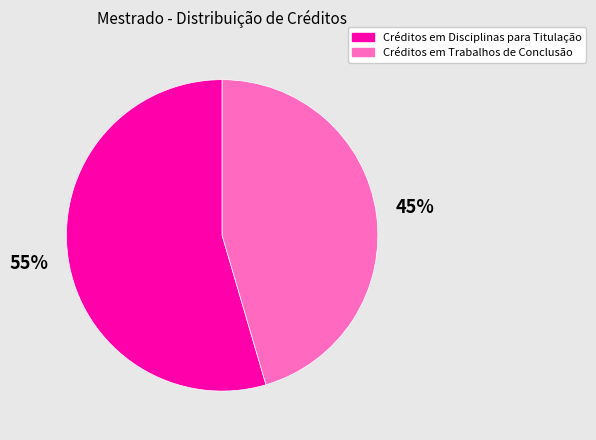

To the nearest percent, what percentage of the pie is Créditos em Trabalhos de Conclusão?

45%